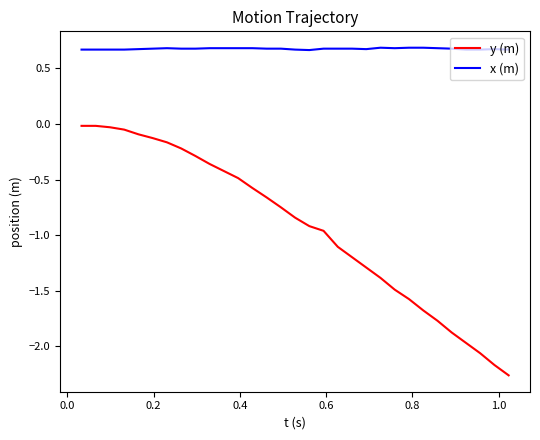

Which series has the widest spread of values?

y (m)